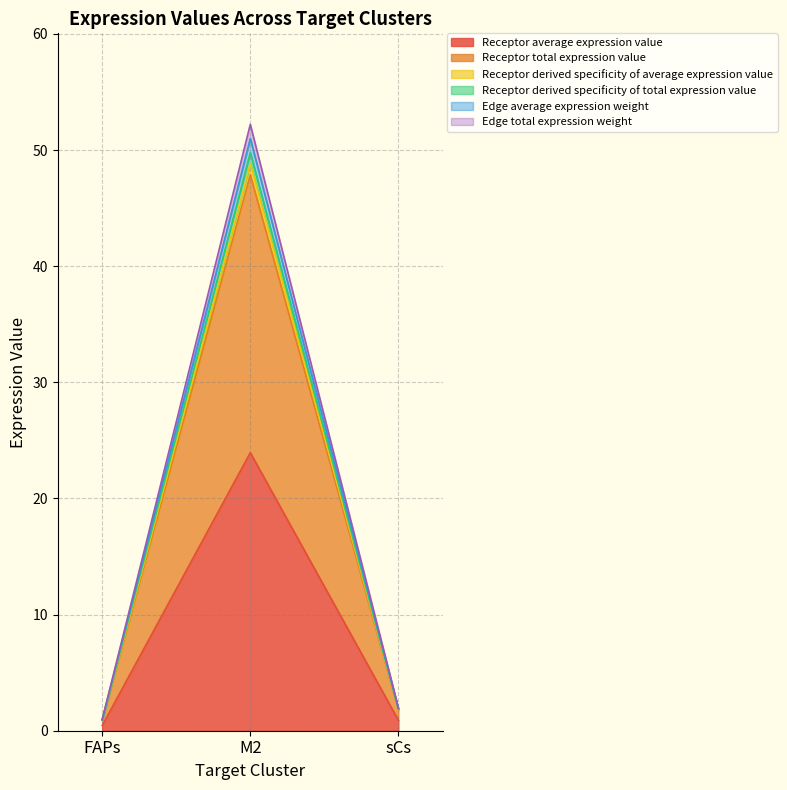

How many values in the Receptor total expression value series are below 1?

1